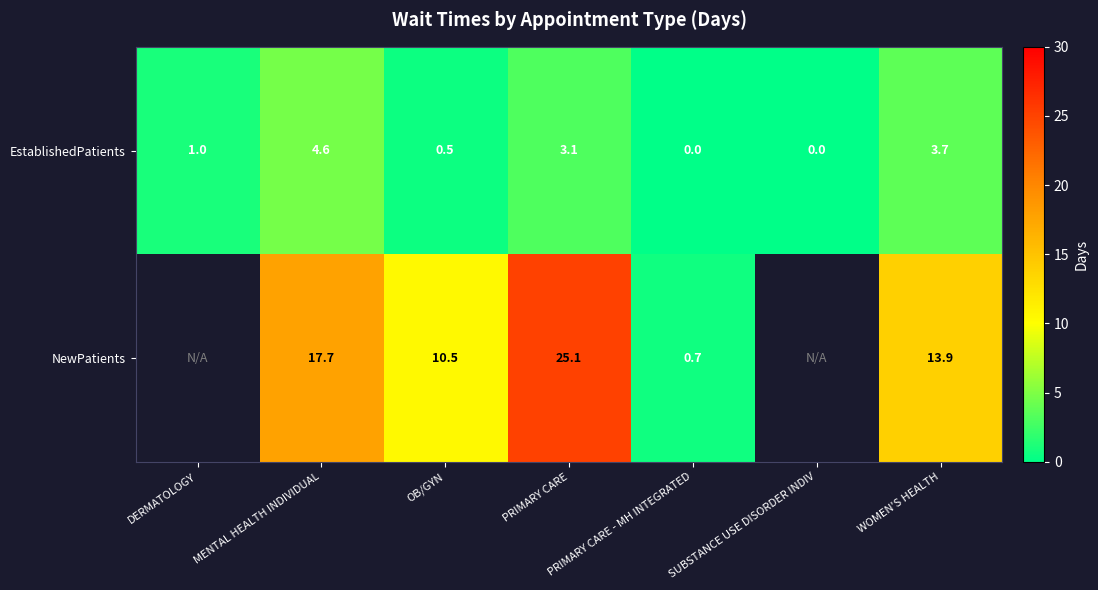

At which label is EstablishedPatients closest to 2?

DERMATOLOGY